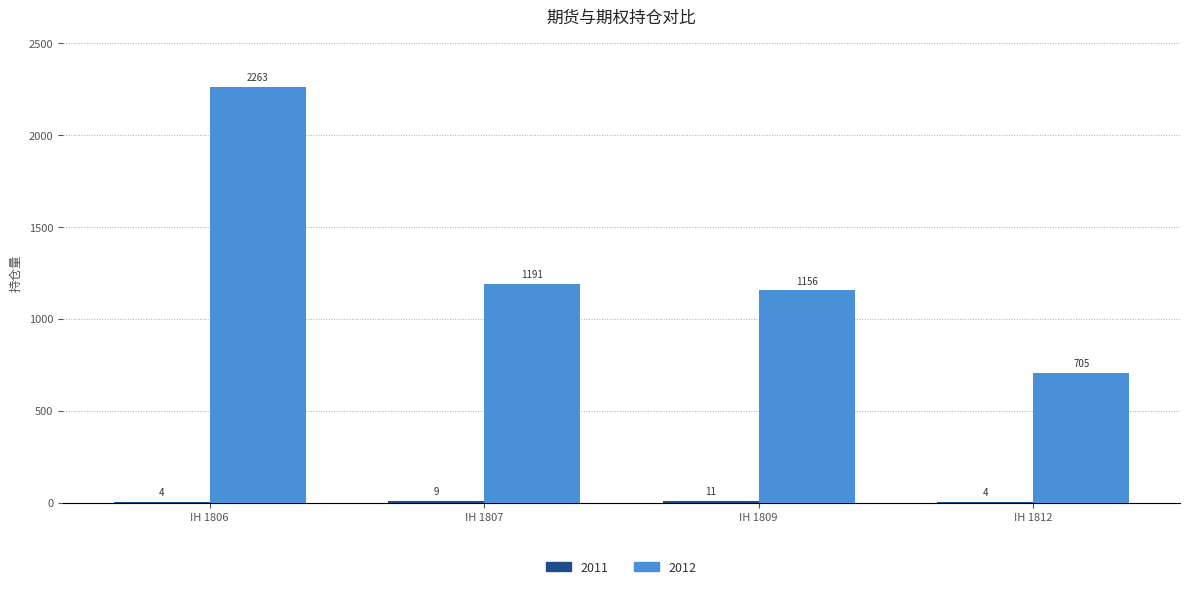

What is the sum of all 2012 values?

5315